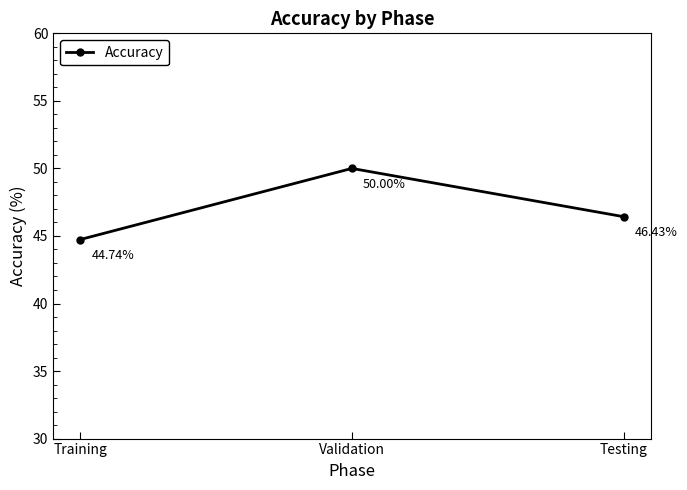

What is the ratio of the value at Training to the value at Validation?

0.9